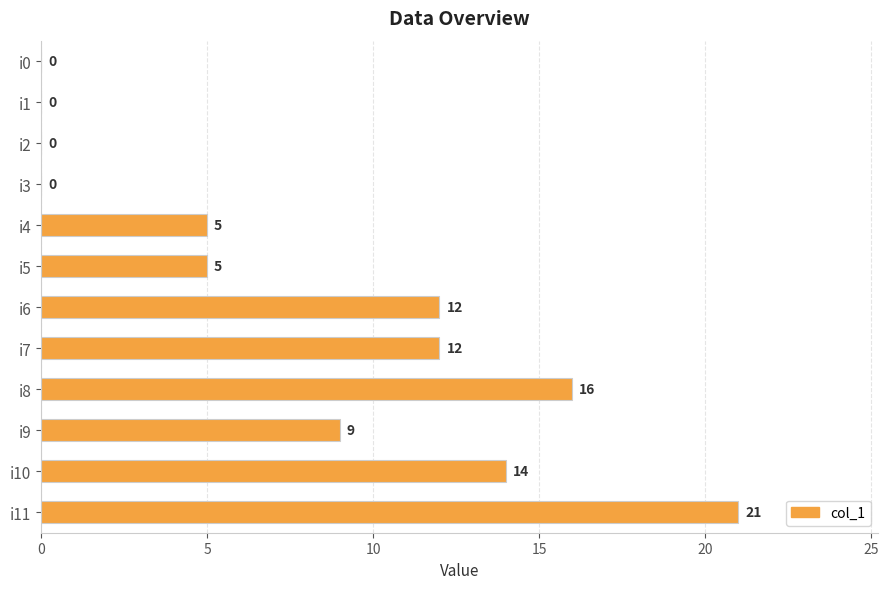

How many positive values are there?

8